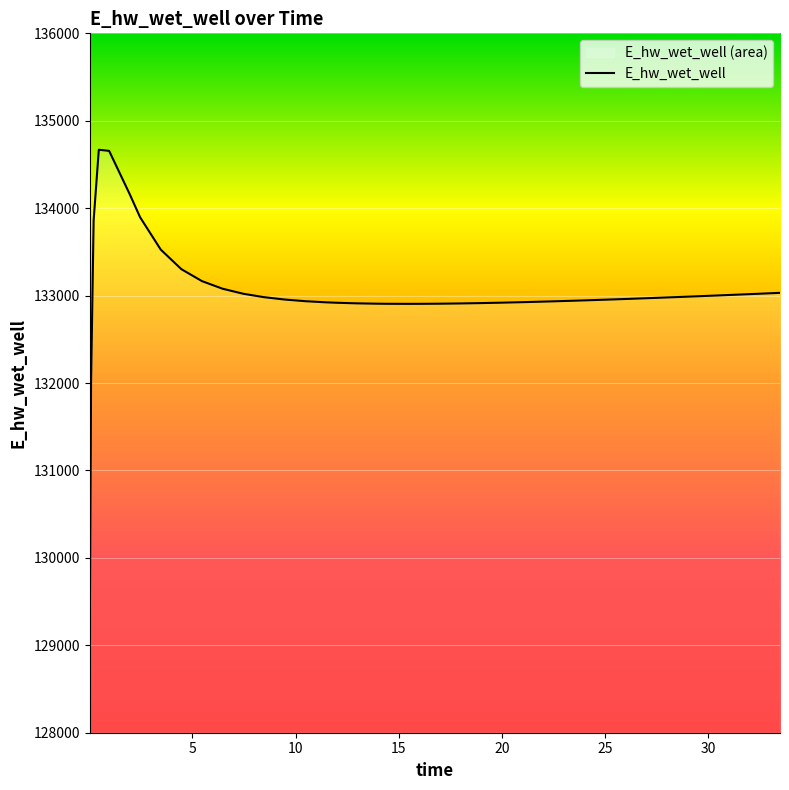

True or false: the data shows 132918.3 at 11.96875.

True